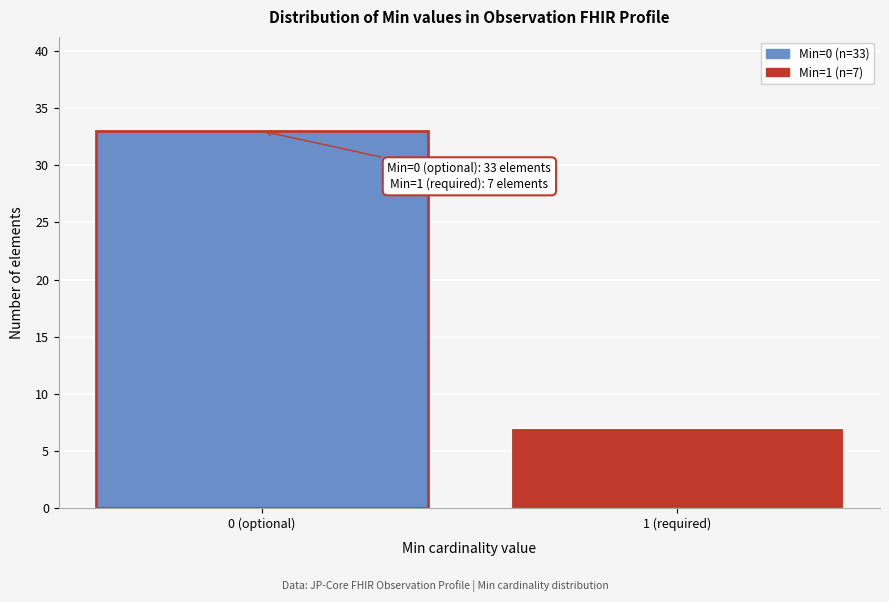

Reading left to right, transcribe all the data shown in this chart.

33	7